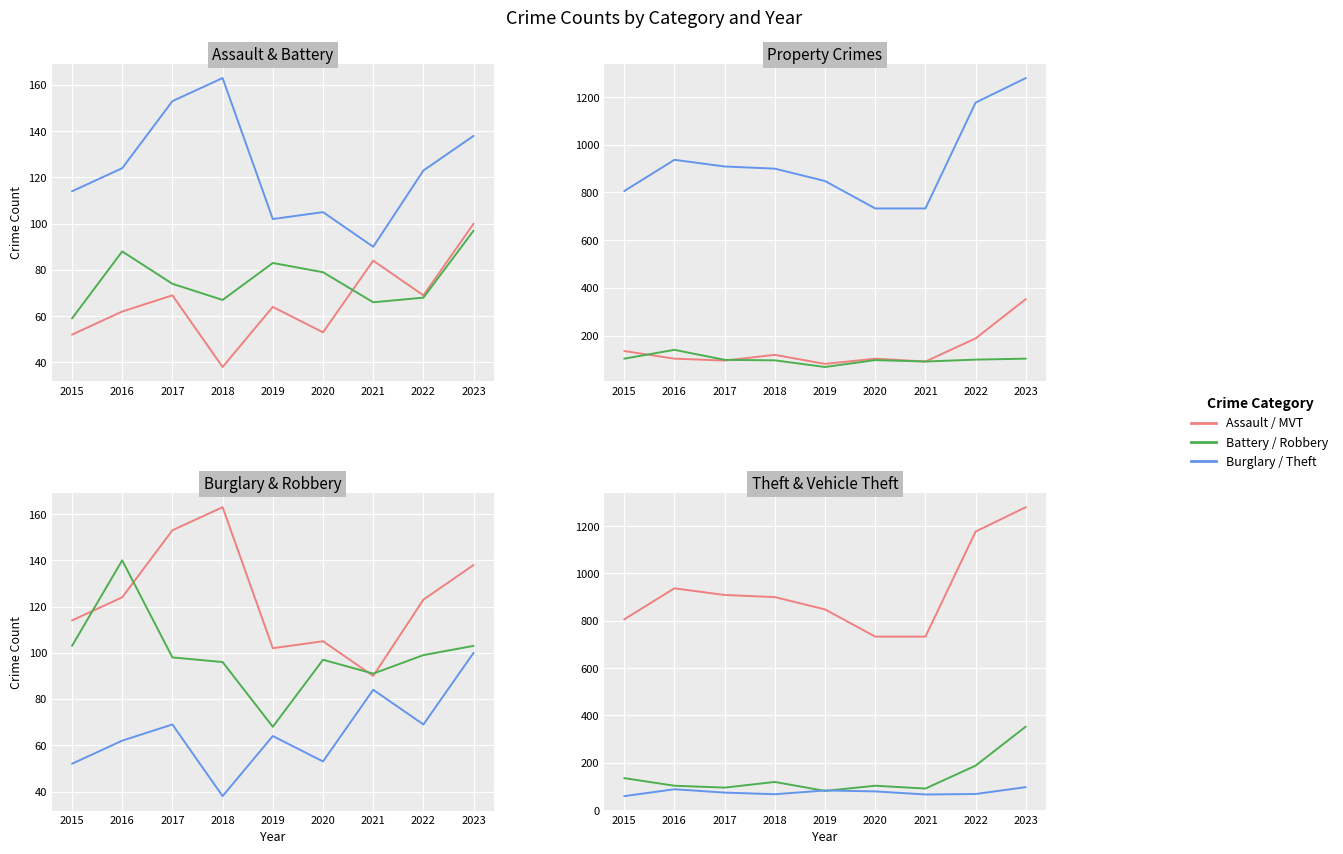

Reading right to left, extract all data points from this chart.

Aggravated Assault: 100	69	84	53	64	38	69	62	52
Aggravated Battery: 97	68	66	79	83	67	74	88	59
Burglary: 138	123	90	105	102	163	153	124	114
Motor Vehicle Theft: 353	188	91	103	81	119	95	103	135
Robbery: 103	99	91	97	68	96	98	140	103
Theft: 1280	1177	733	733	848	900	909	937	806